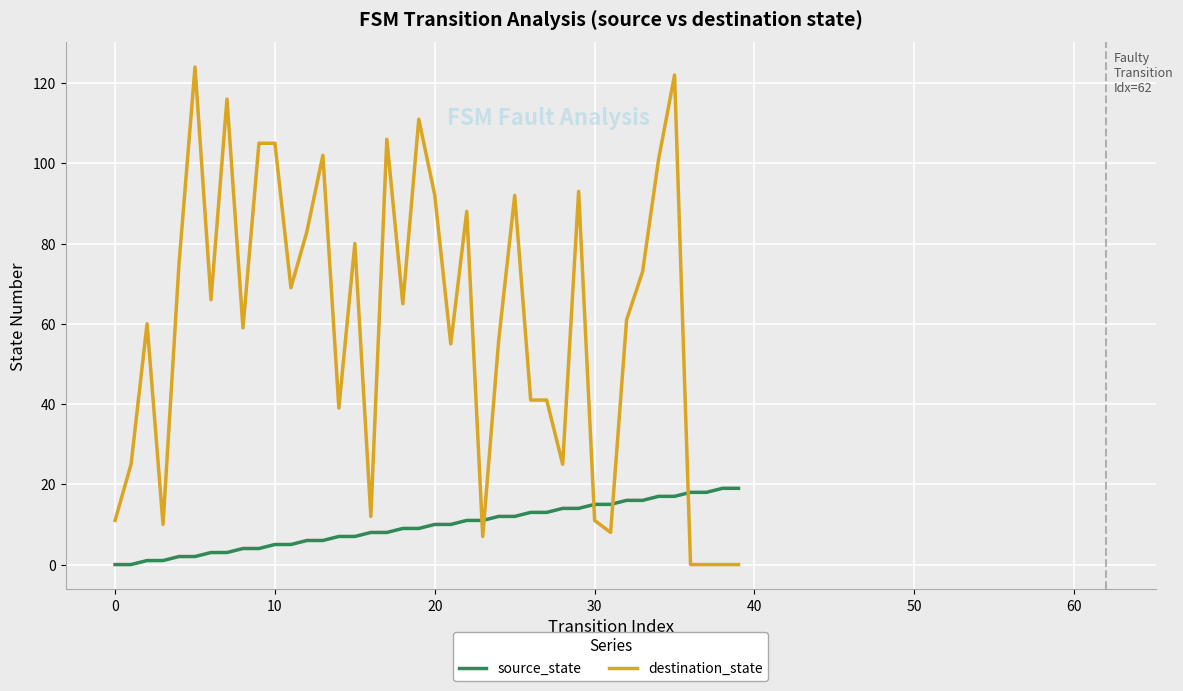

What is the greatest value displayed?

124